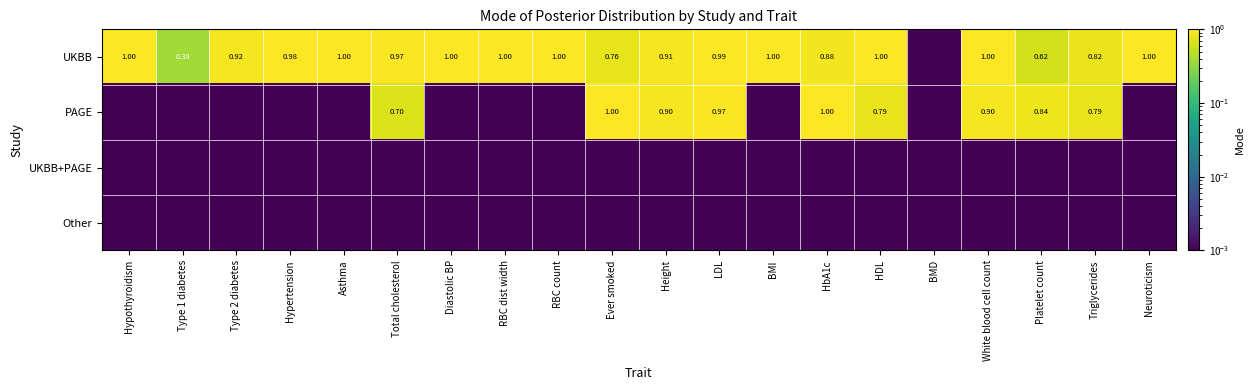

At Neuroticism, list the series in order from smallest to largest.

PAGE, UKBB+PAGE, Other, UKBB